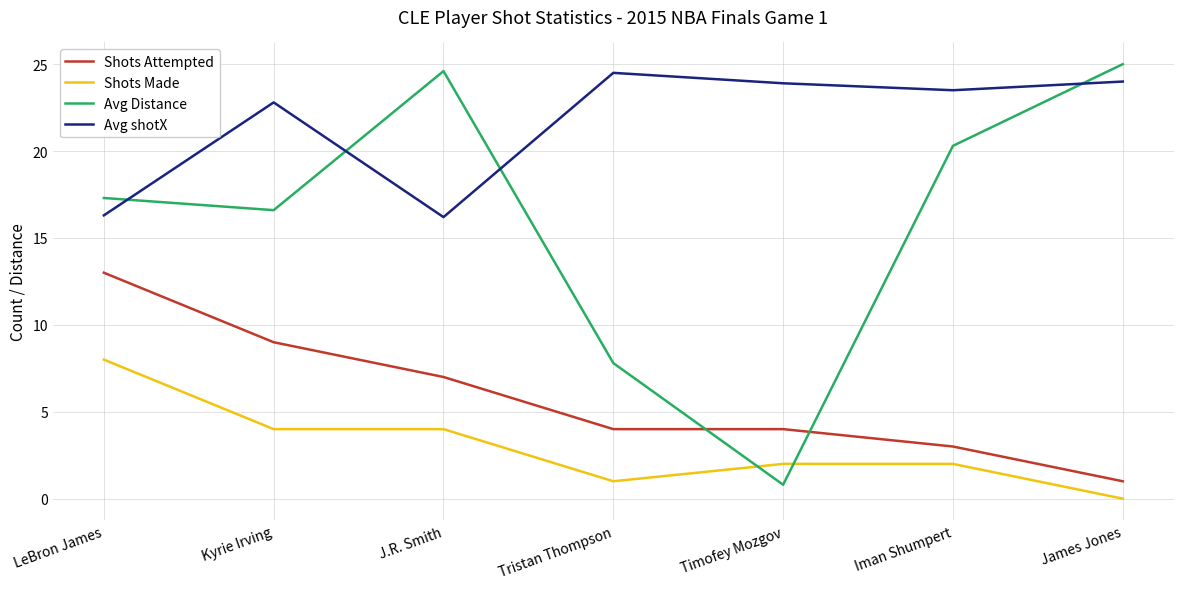

True or false: Shots Attempted and Avg shotX intersect in this chart.

False